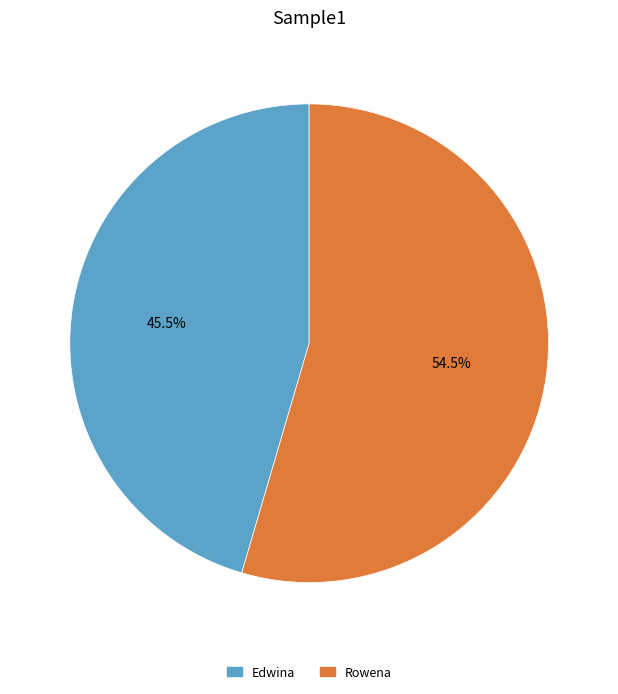

Does Rowena account for over 50% of the chart?

Yes